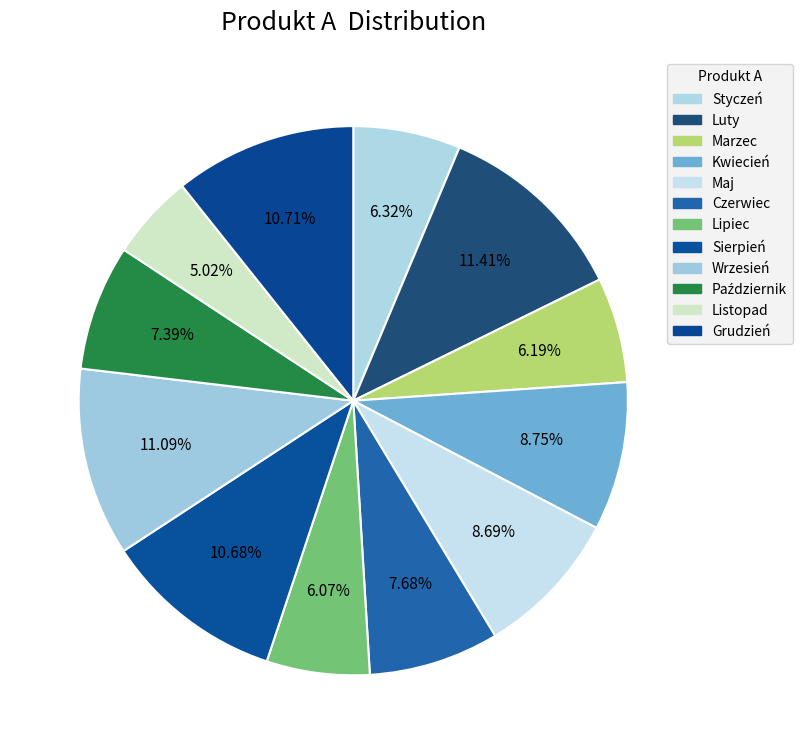

Rank the categories by value from highest to lowest.

Luty, Wrzesień, Grudzień, Sierpień, Kwiecień, Maj, Czerwiec, Październik, Styczeń, Marzec, Lipiec, Listopad